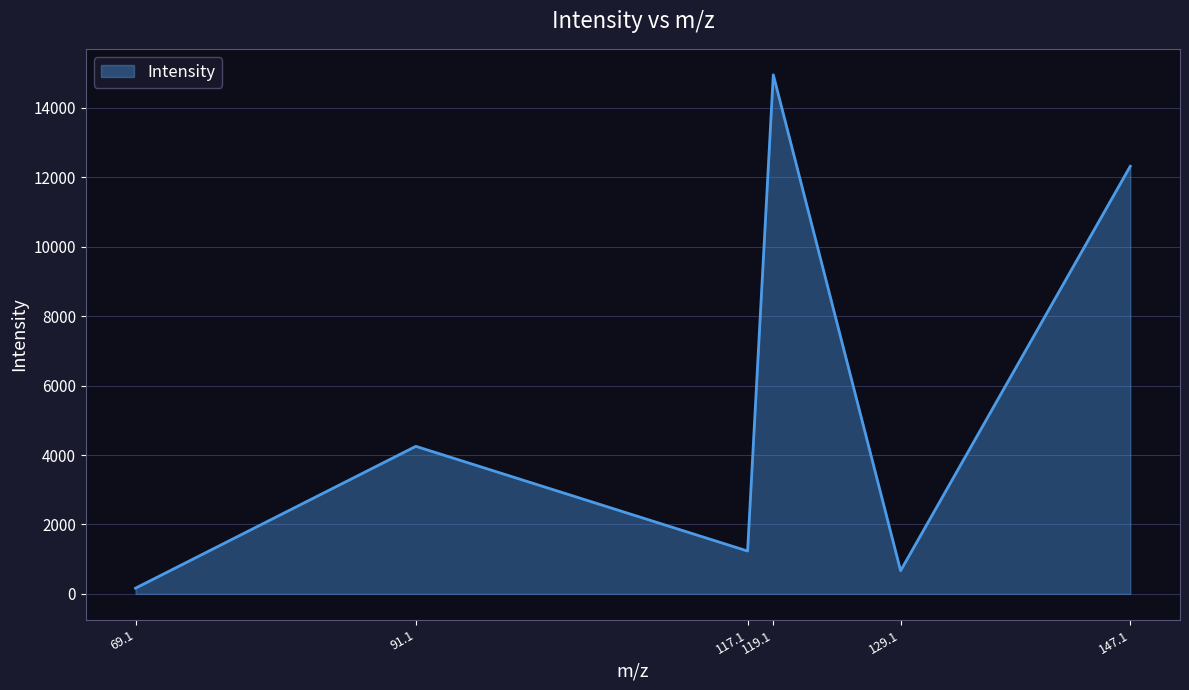

List the labels in order of value, largest first.

119.1, 147.1, 91.1, 117.1, 129.1, 69.1